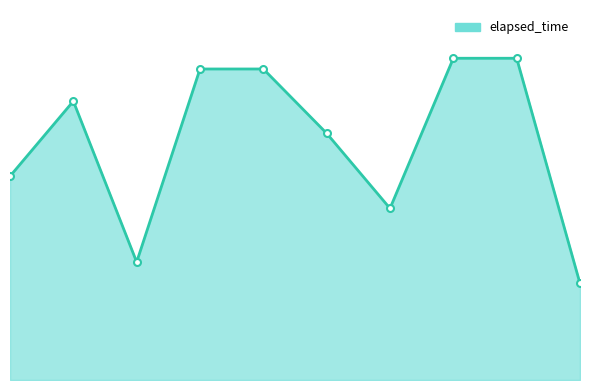

Is this an area chart (filled region under the line)?

Yes